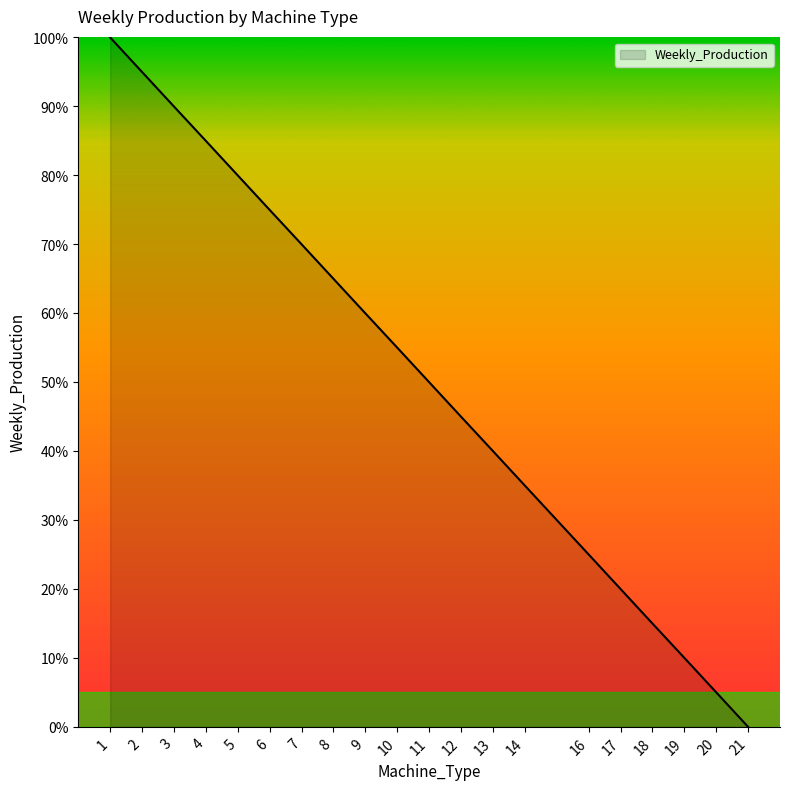

Is it true that the value at 2 is 95.0?

True